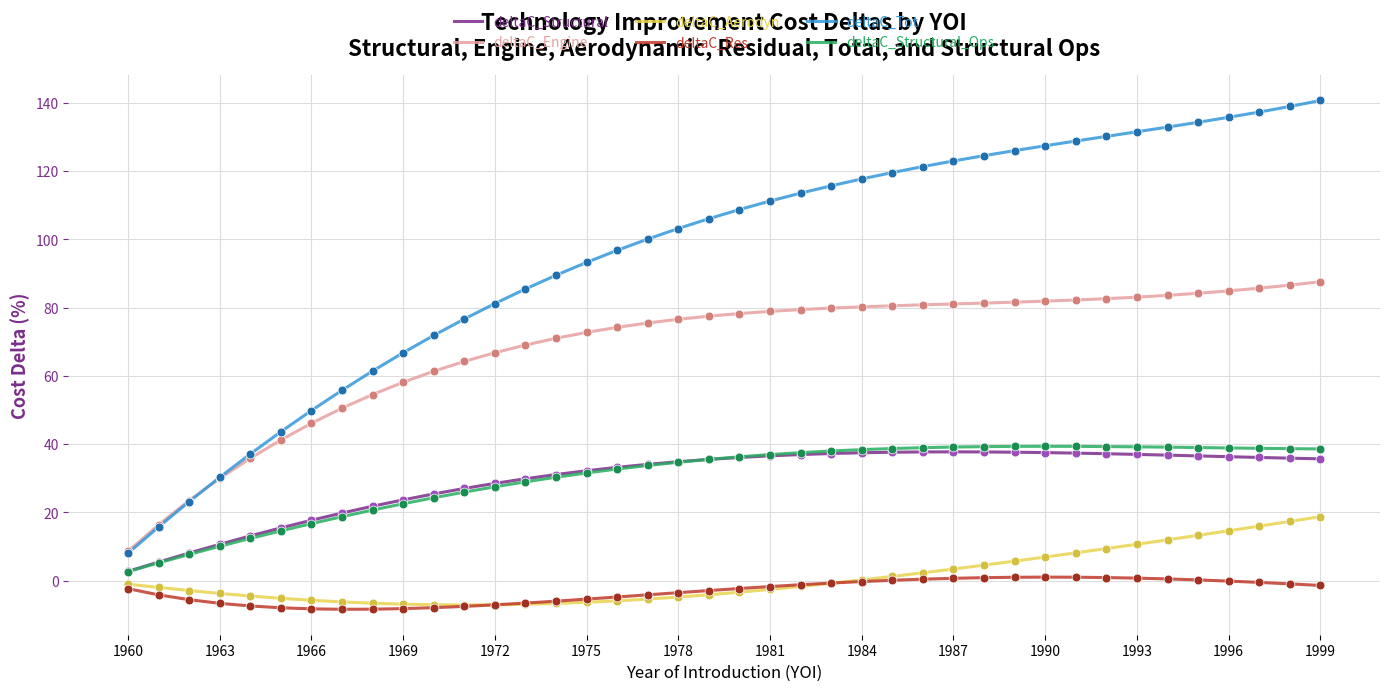

At how many categories does at least one series exceed 96?

24